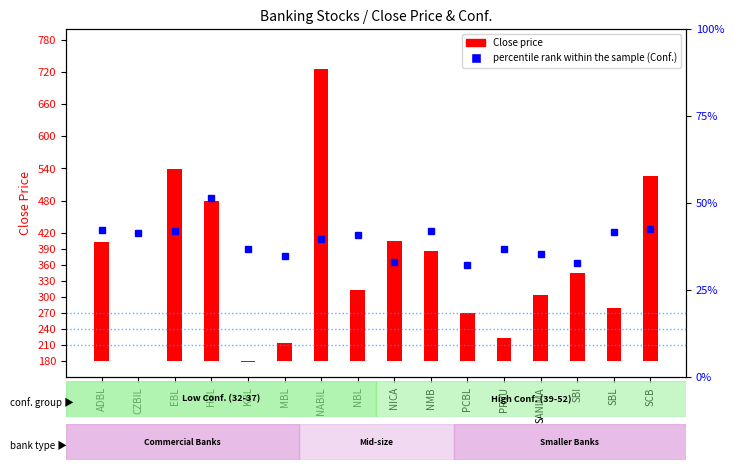

Where does the data first go above 40?

ADBL